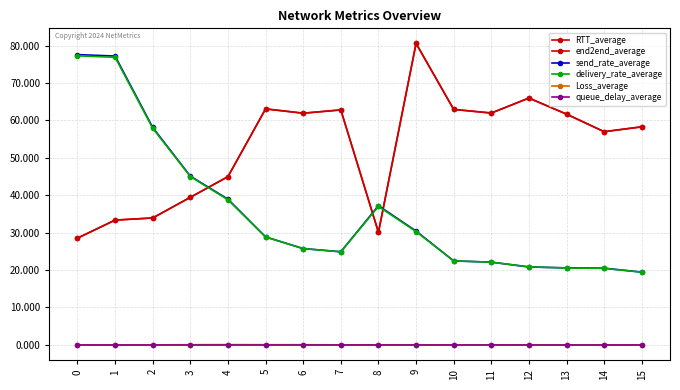

What is the value of the delivery_rate_average point at the 16th from the left?

19.4